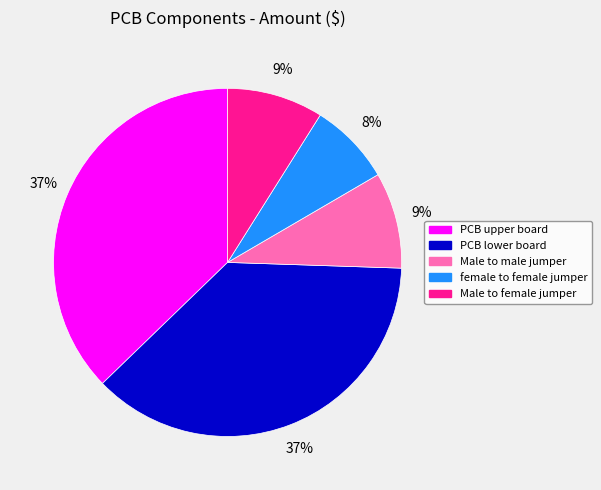

How many segments does this pie chart have?

5